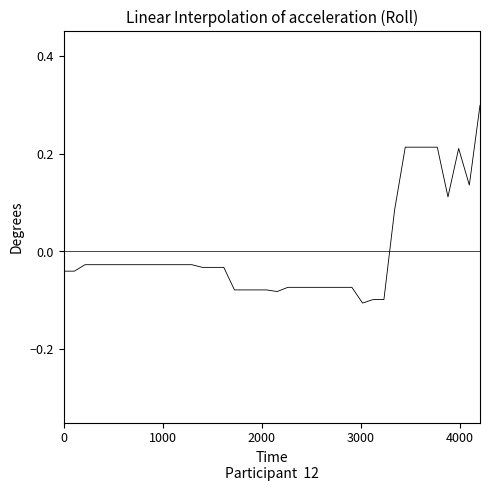

What is the greatest value displayed?

0.3